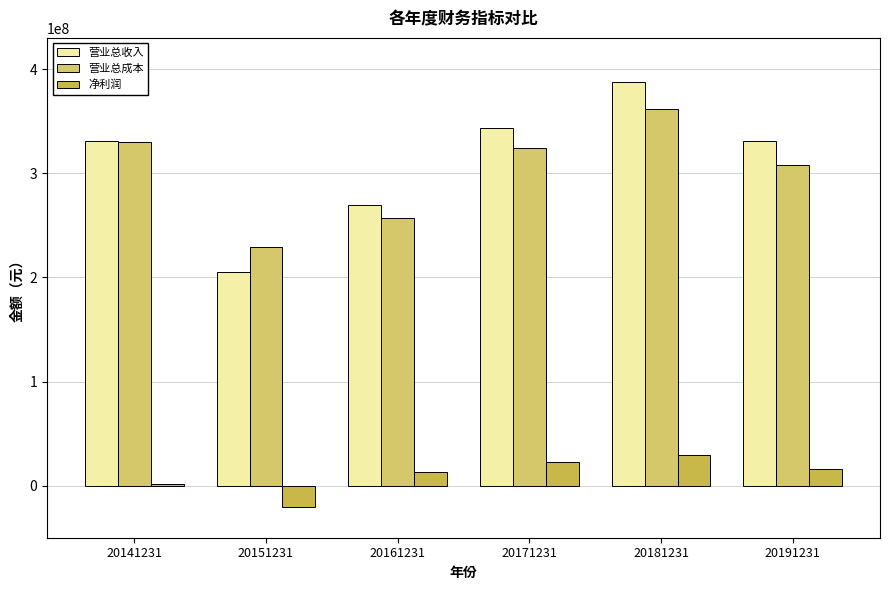

What is the sum of the 营业总收入 values at 20171231 and 20141231?

674090887.1